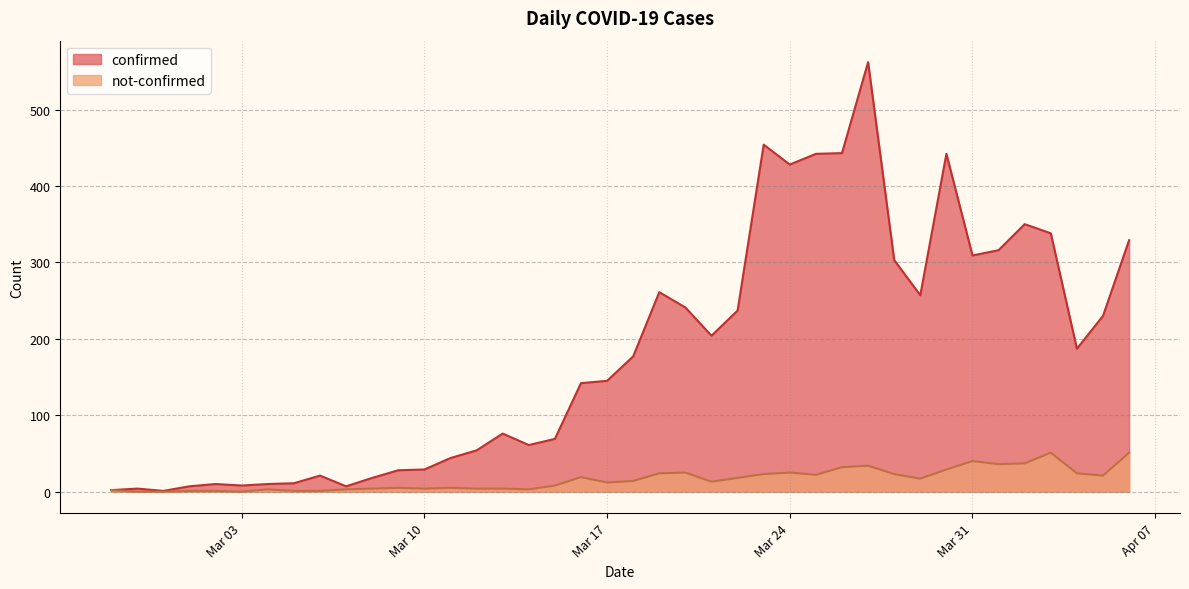

What is the approximate value of not-confirmed at 2020-03-04?

3